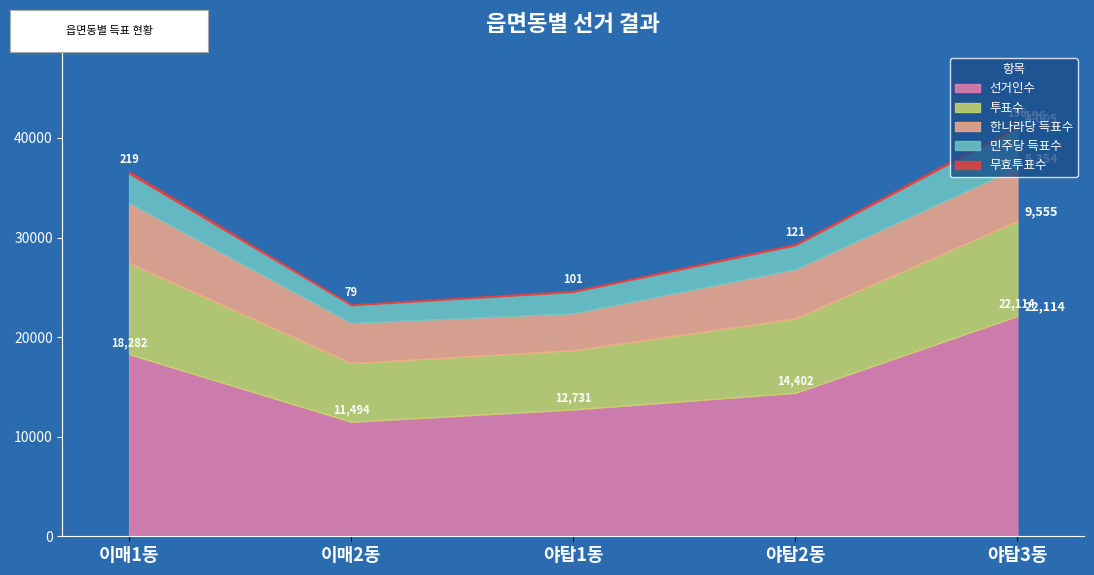

At which category is the sum across all series the highest?

야탑3동